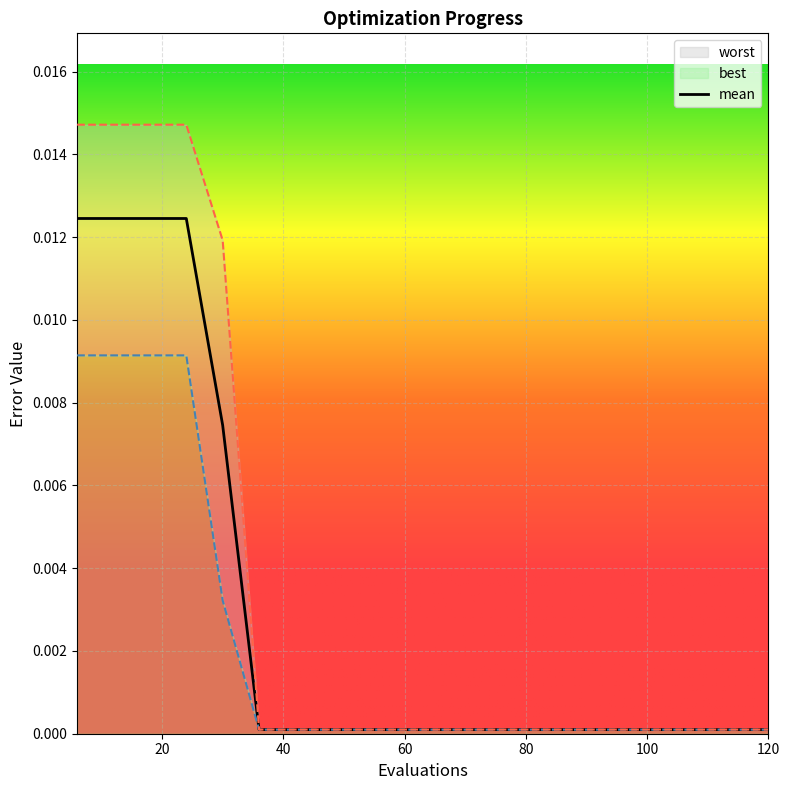

Does the chart display data point markers on the line(s)?

No